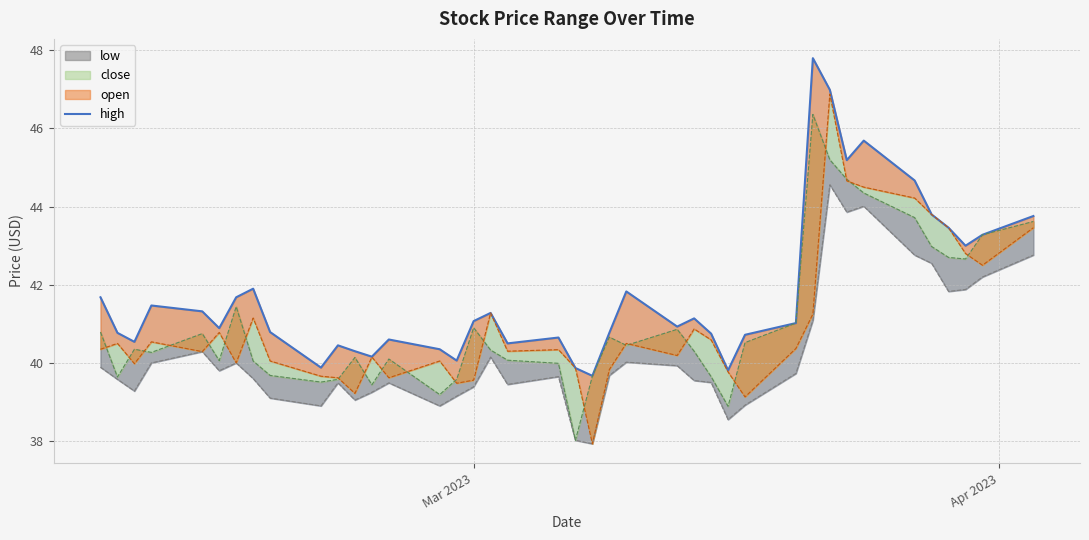

Reading right to left, extract all data points from this chart.

43.8	43.3	43.0	43.5	43.8	44.7	45.7	45.2	47.0	47.8	41.0	40.7	39.8	40.8	41.1	40.9	41.8	40.8	39.7	39.9	40.6	40.5	41.3	41.1	40.1	40.4	40.6	40.2	40.3	40.5	39.9	40.8	41.9	41.7	40.9	41.3	41.5	40.5	40.8	41.7